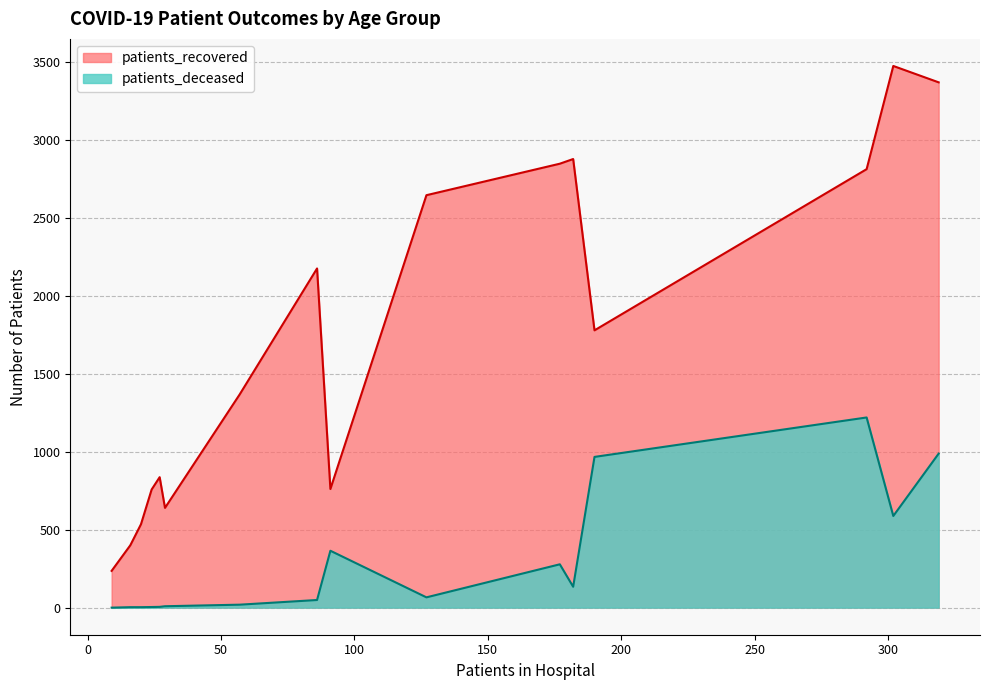

What position from the left is >90?

16